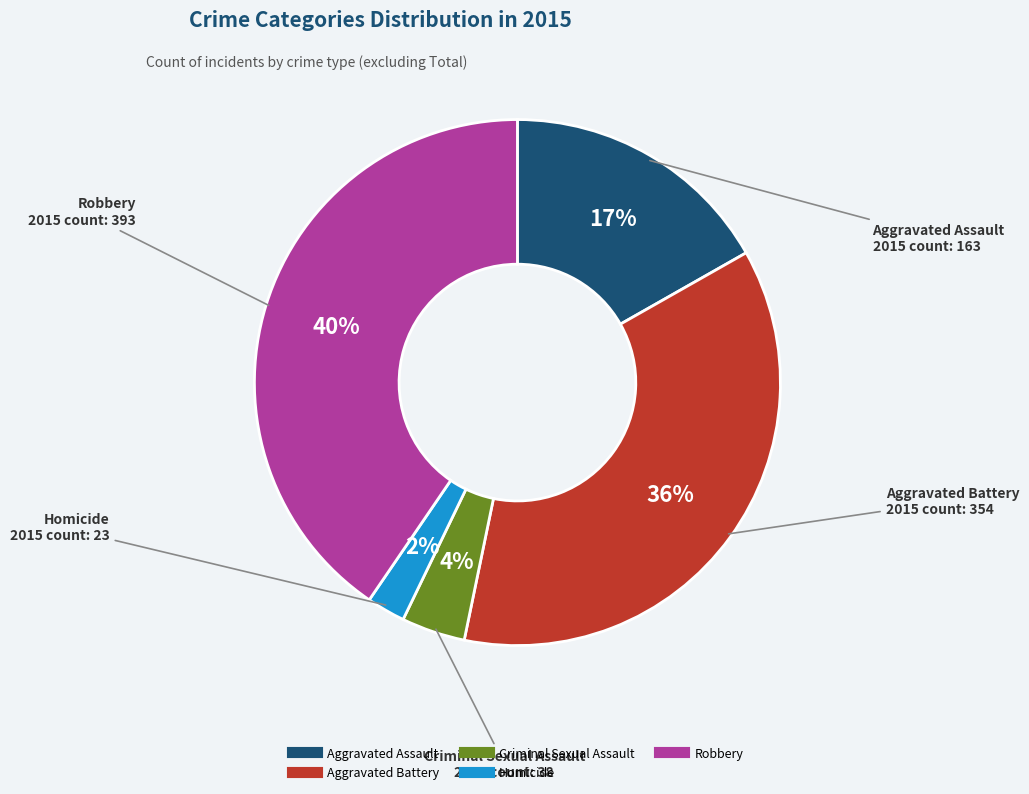

Count the number of slices in the pie.

5